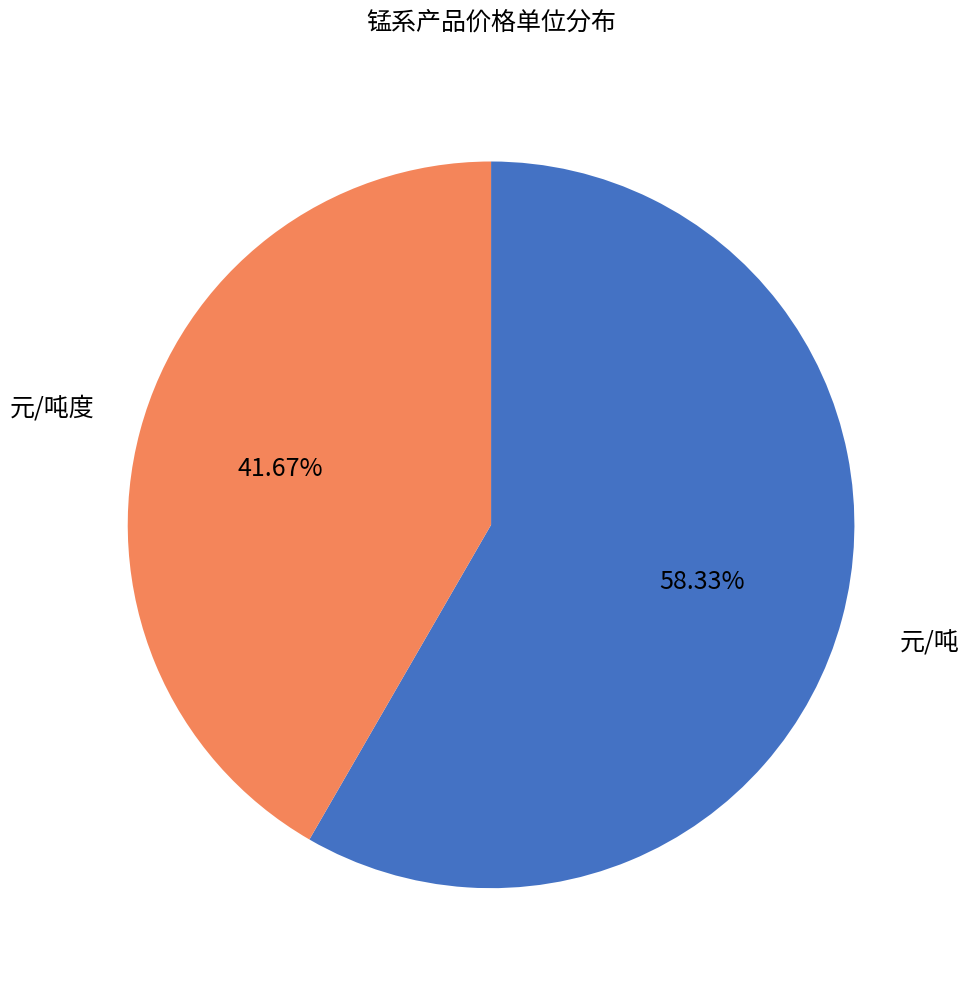

Does any single category account for the majority?

Yes